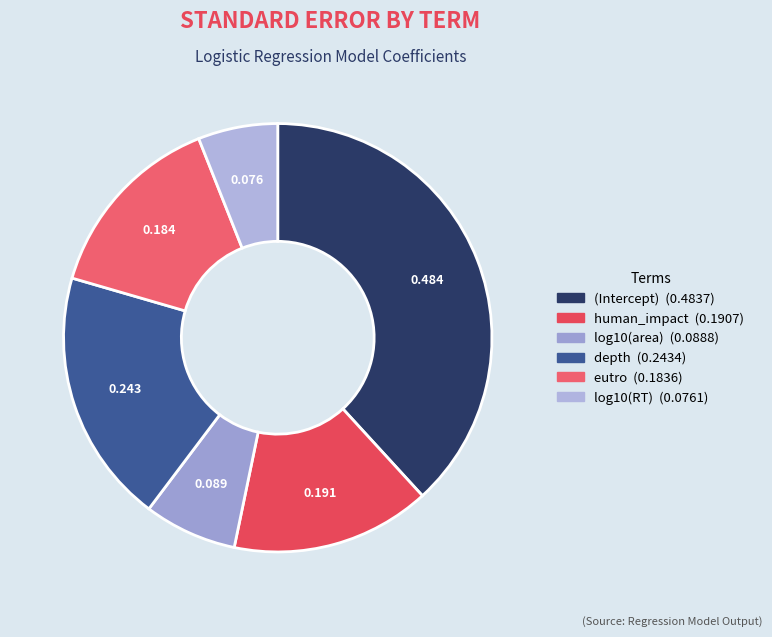

To the nearest percent, what is the difference between the largest and smallest slice percentages?

32%